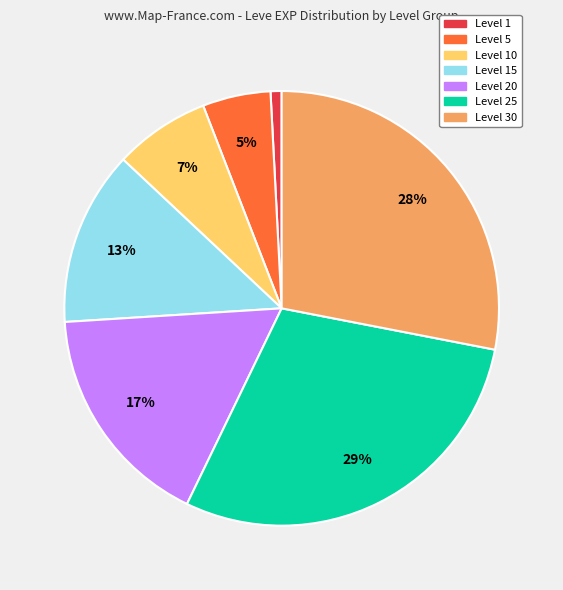

Is there any slice that represents more than half of the pie?

No